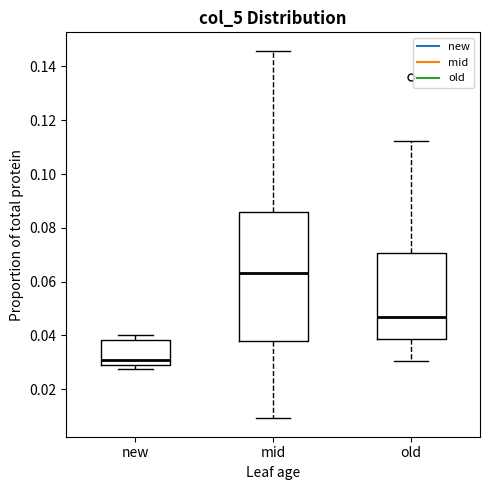

Reading left to right, read every box against the y-axis: the position of its median line, the range the box covers, and the ends of its whiskers. The values are not printed on the chart, so give them approximately, as read against the axis.

new: median 0.030 (just above the box's lower edge), box 0.030 to 0.038, whiskers 0.028 to 0.040
mid: median 0.064, box 0.038 to 0.086, whiskers 0.010 to 0.146
old: median 0.046, box 0.038 to 0.070, whiskers 0.030 to 0.112